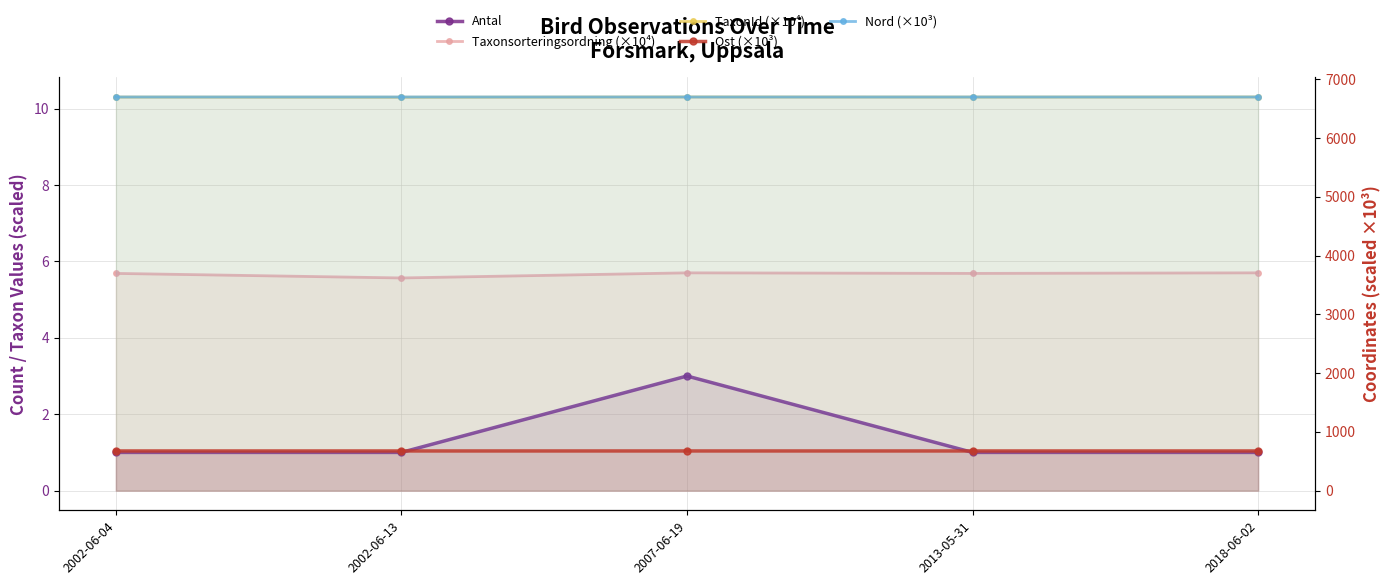

Rank the categories by TaxonId (×10⁴) value from lowest to highest.

2002-06-13, 2002-06-04, 2013-05-31, 2007-06-19, 2018-06-02